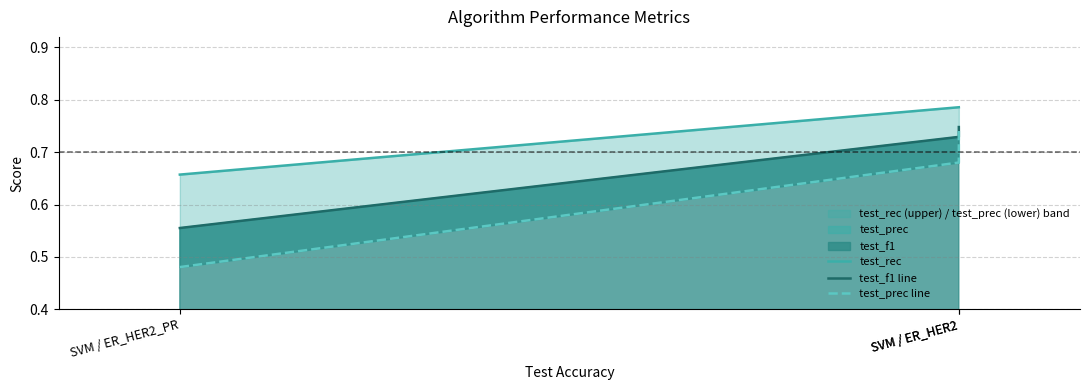

Read the test_rec value at SVM / ER_HER2.

0.8